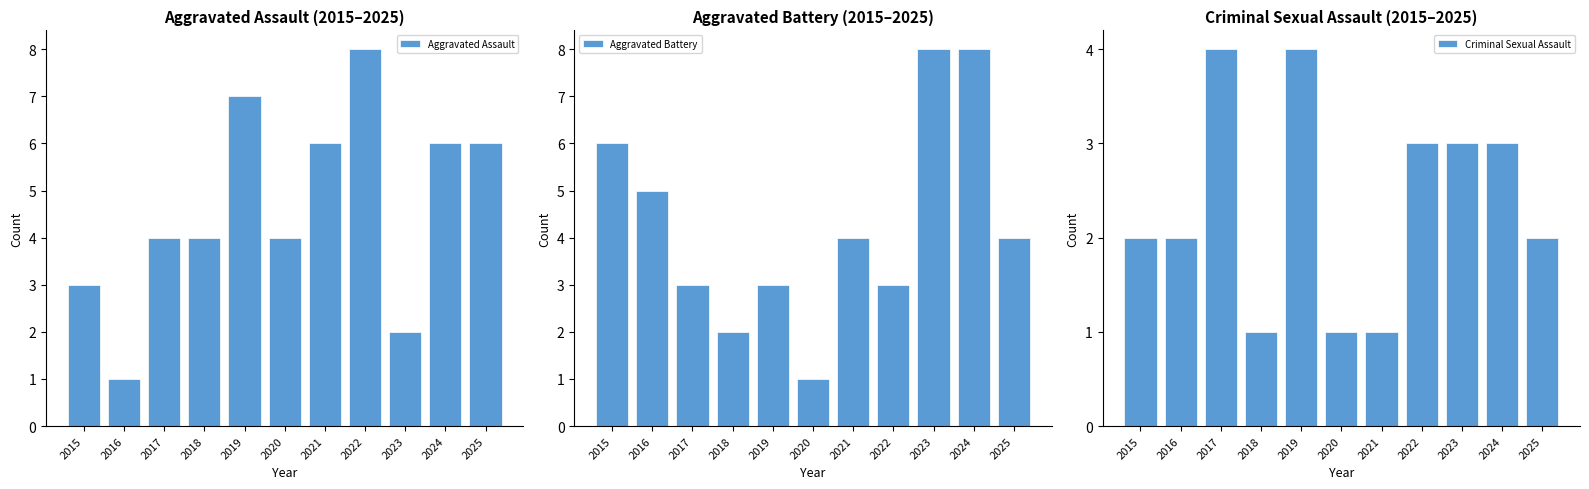

What is the spread (max minus min) of values at 2019?

4